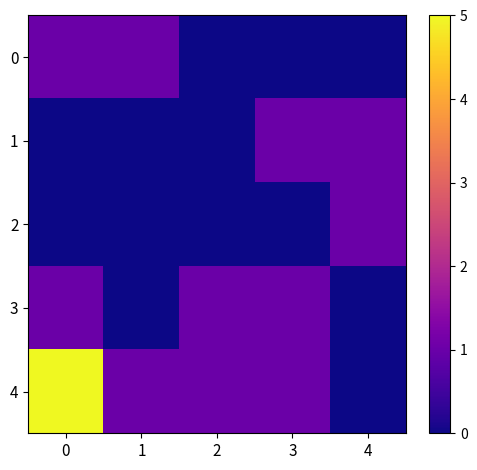

At how many categories does at least one series exceed 0?

5